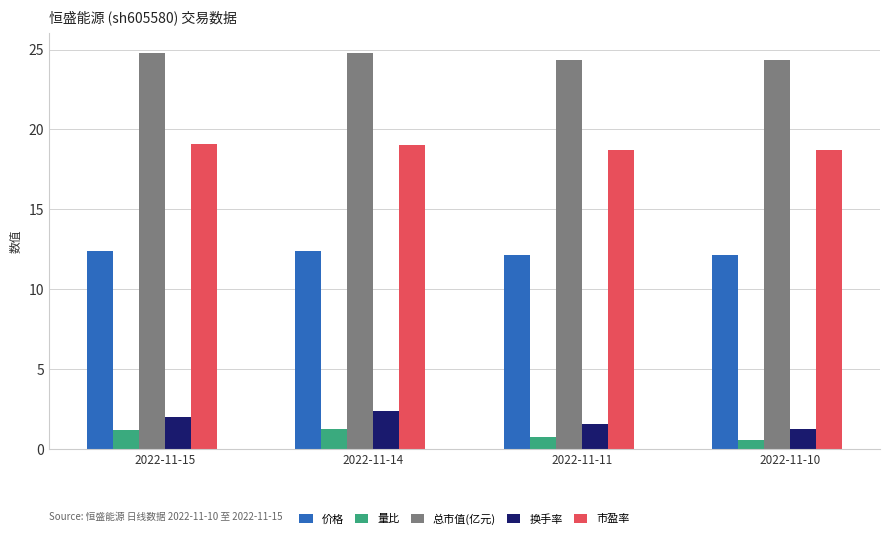

Which series has the widest spread of values?

换手率